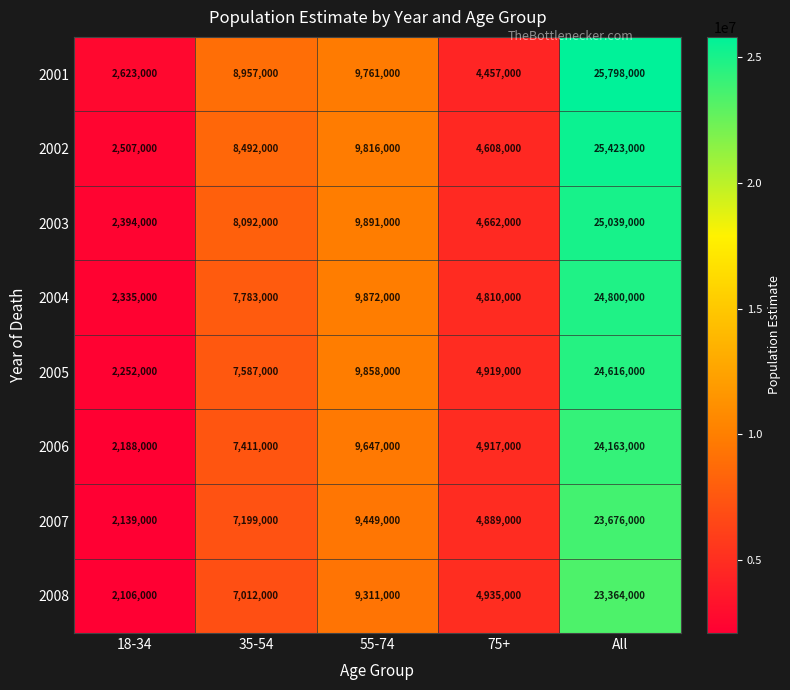

The value of 2001 at All is 33983430. True or false?

False